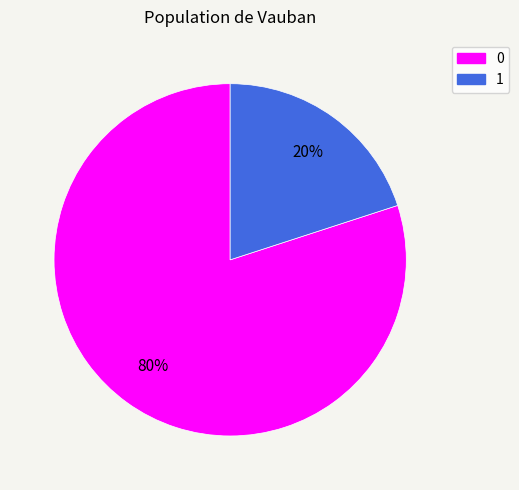

How many segments does this pie chart have?

2